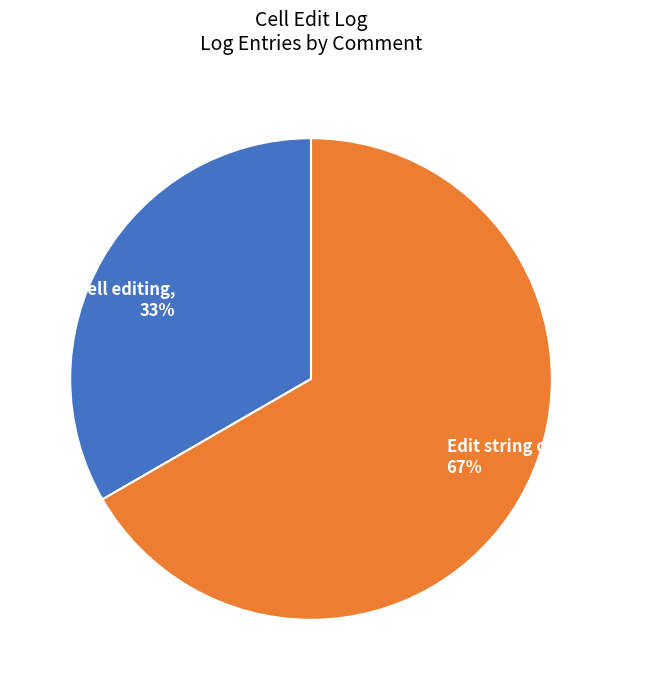

Rank the categories by value from lowest to highest.

String cell editing, Edit string cell to NULL